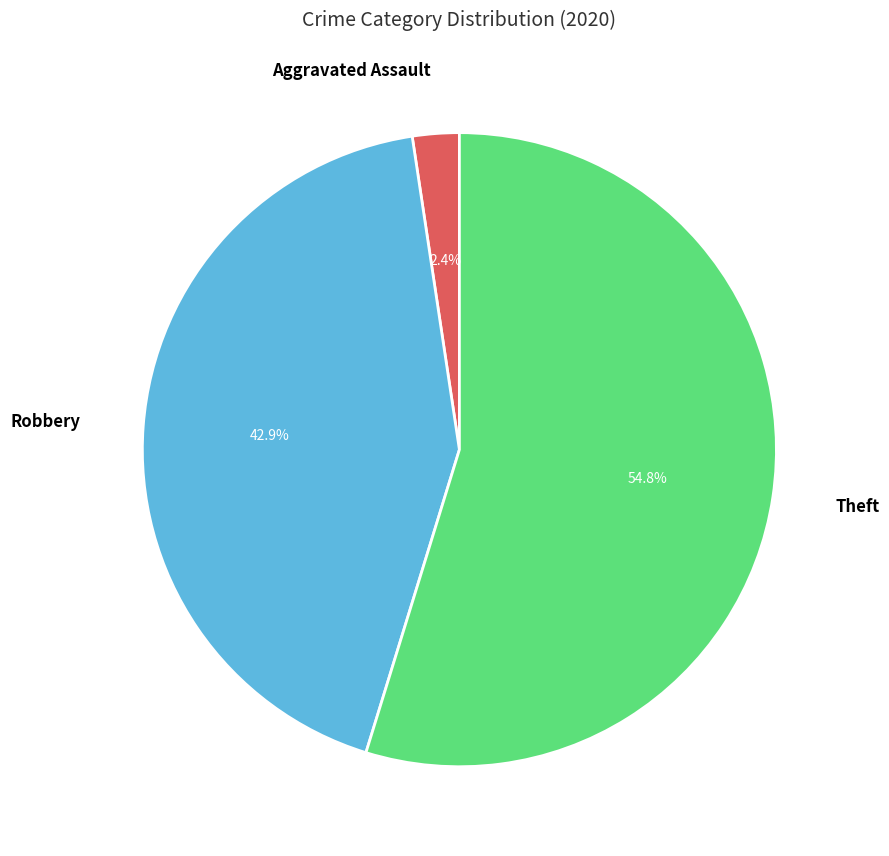

Do Theft and Robbery together represent more than half of the pie?

Yes